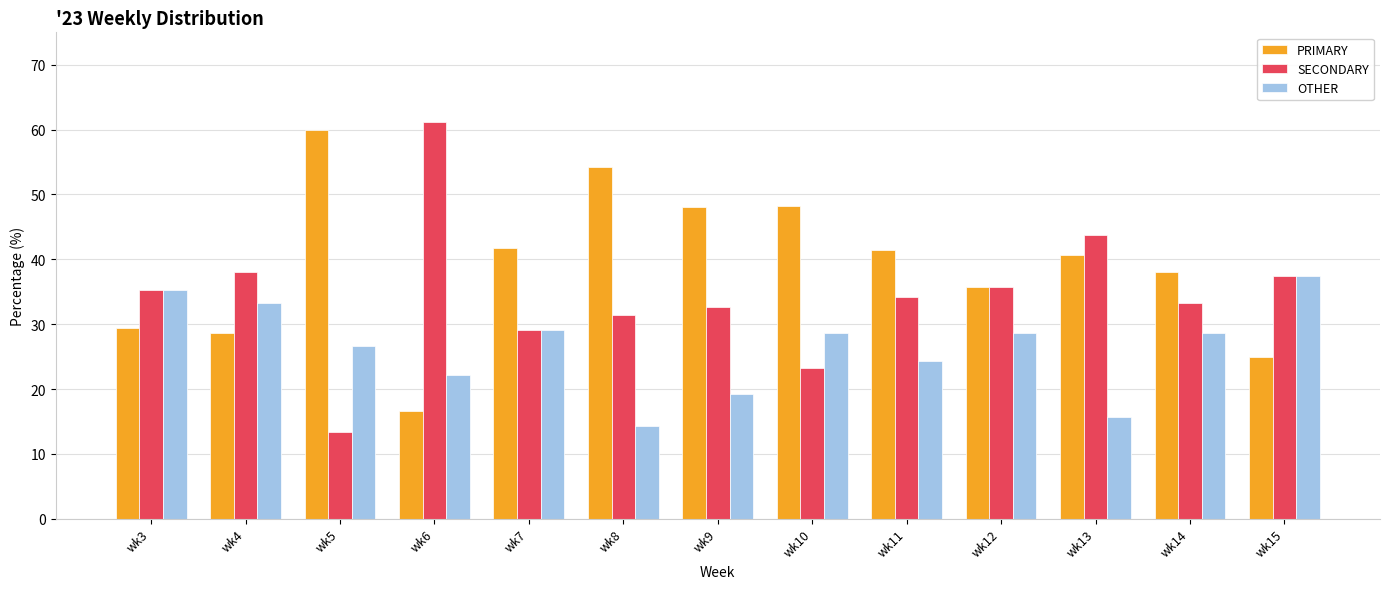

How many values in the SECONDARY series are below 34?

6